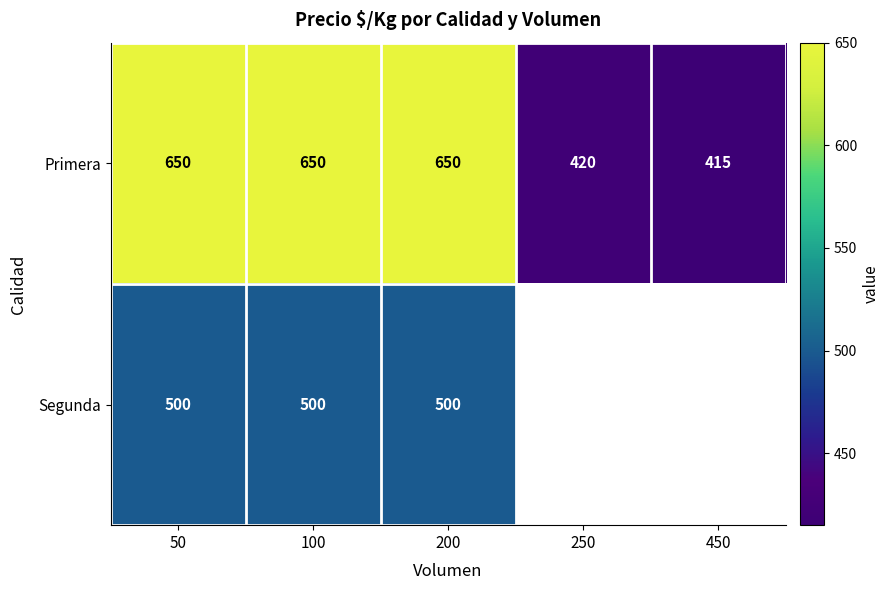

What is the approximate value of Primera at 50, to the nearest 10?

650